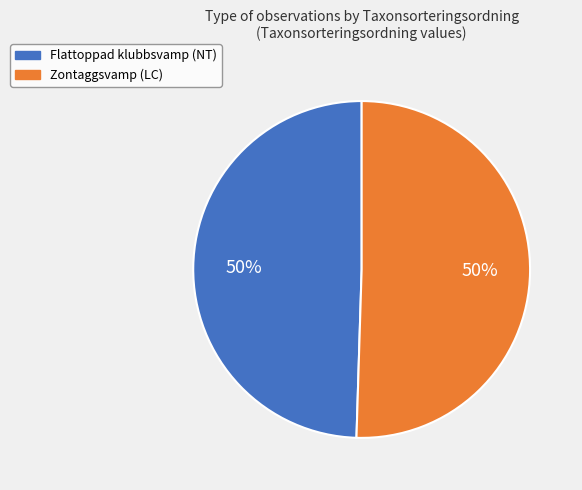

Approximately how many times larger is the value at Flattoppad klubbsvamp (NT) compared to Zontaggsvamp (LC)?

1.0